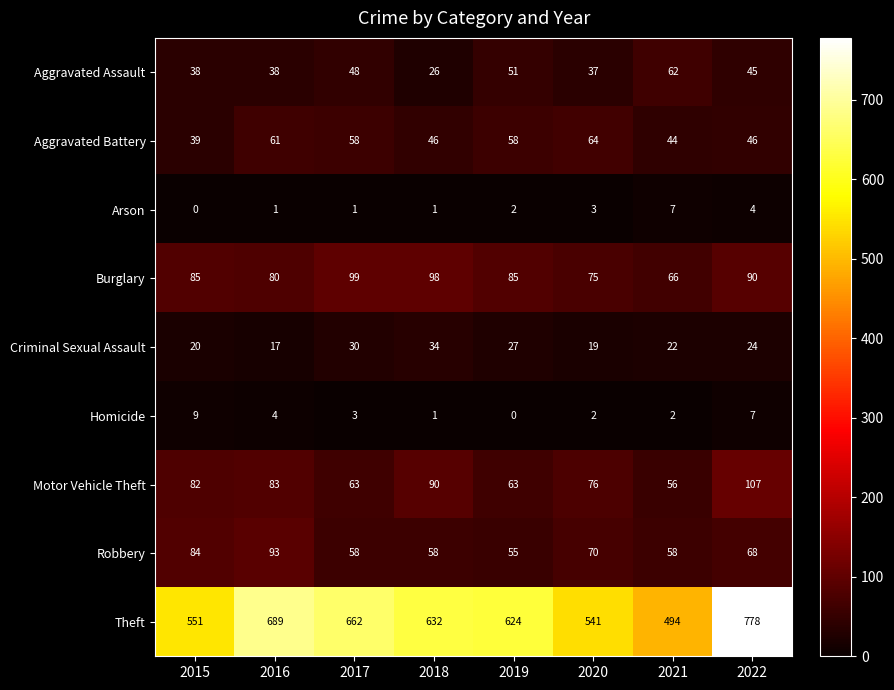

The value of Criminal Sexual Assault at 2022 is 24. True or false?

True